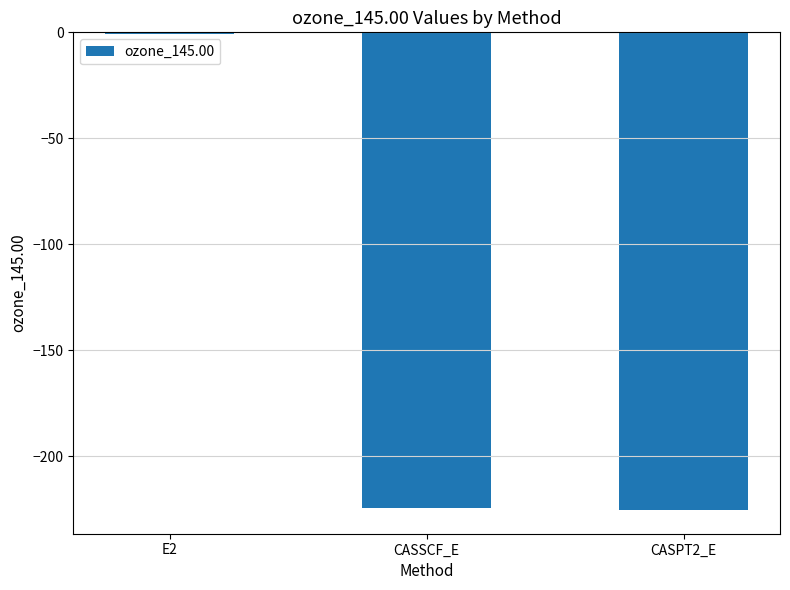

What is the sum of all values?

-450.5